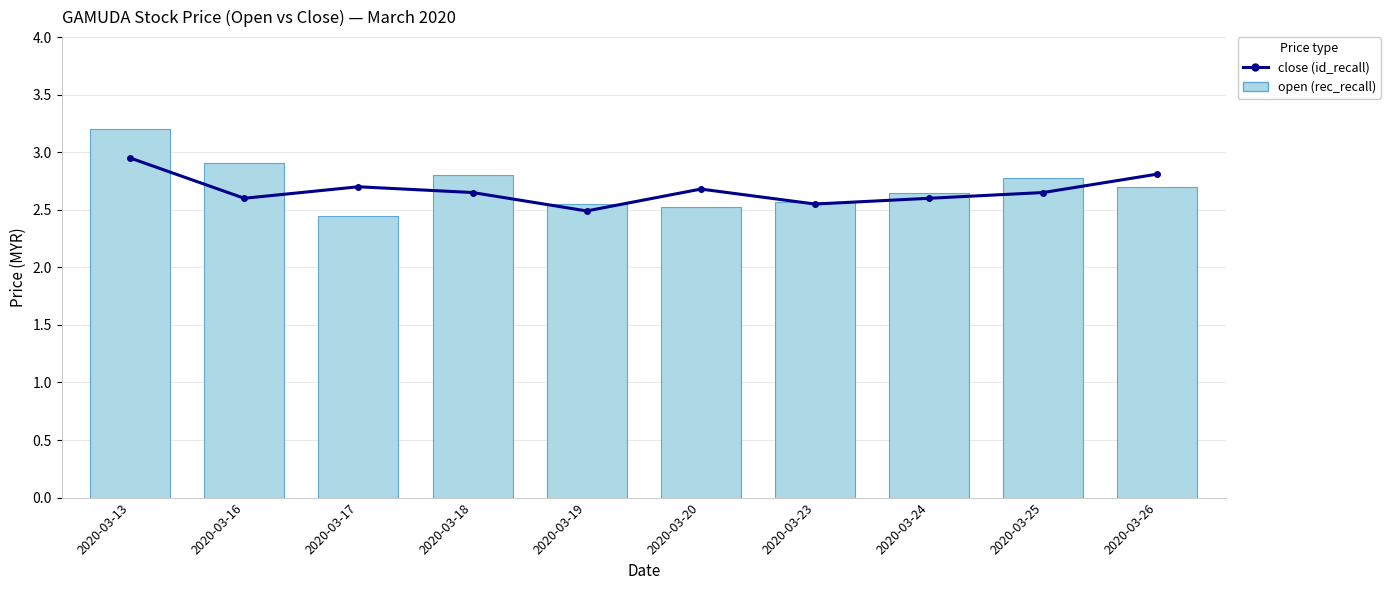

Between 2020-03-19 and 2020-03-25, which is larger?

2020-03-25